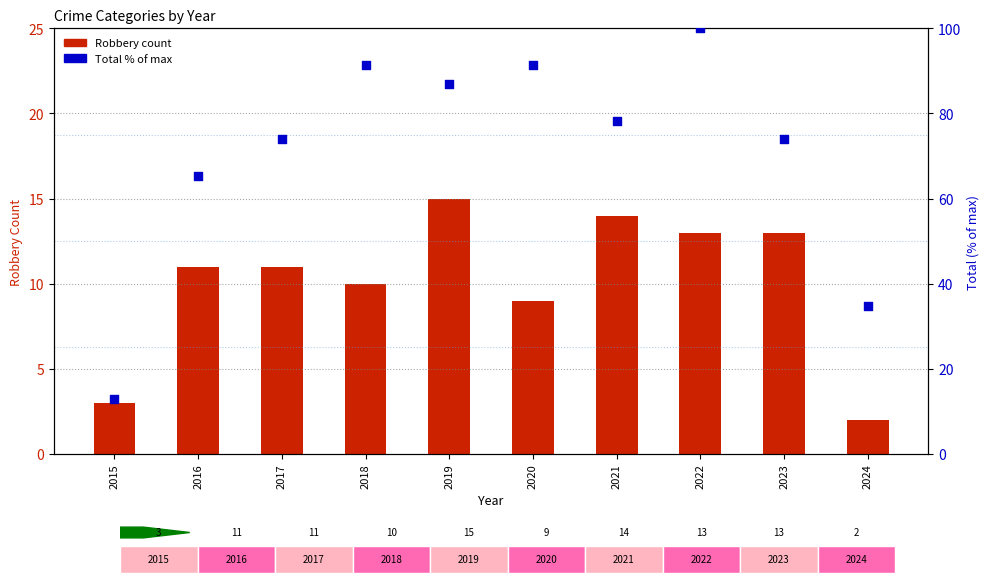

Is the value of Robbery count at 2018 greater than the value of Total % of max at 2019?

No